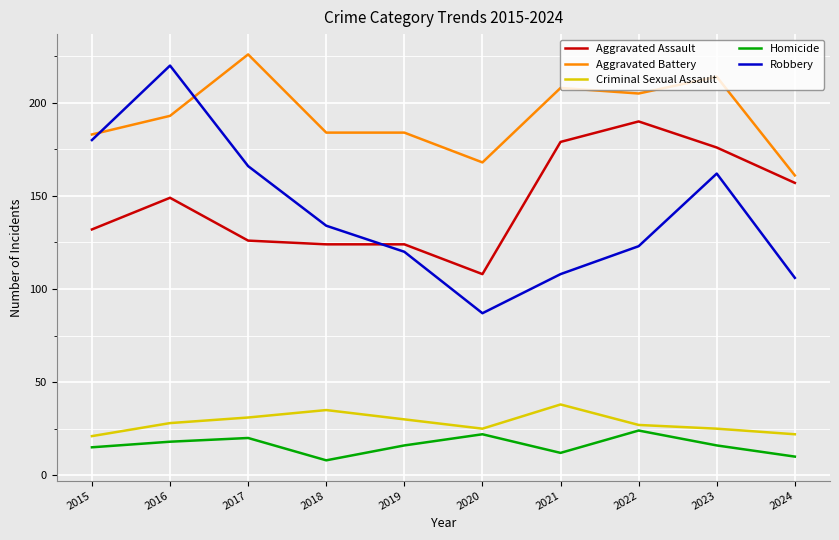

How many lines are shown in the chart?

5